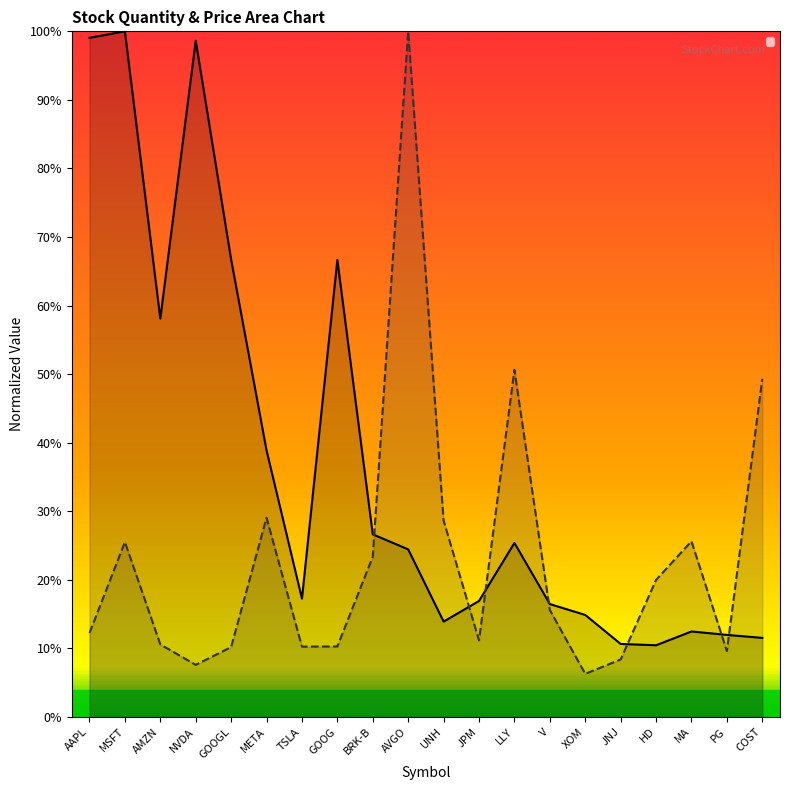

How many lines are shown in the chart?

2